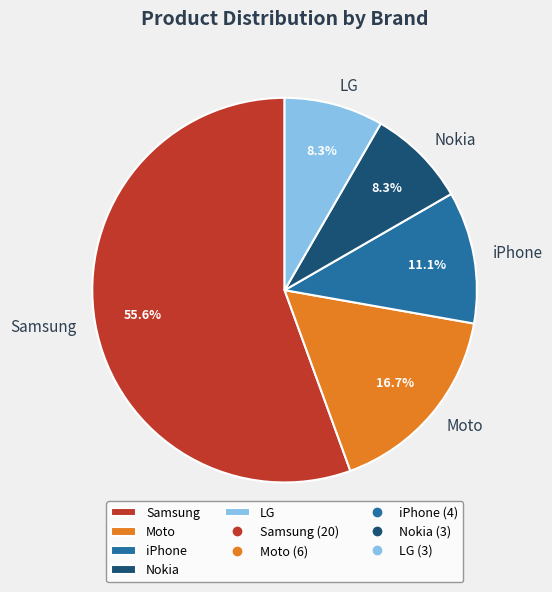

To the nearest percent, what is the average slice percentage?

20%